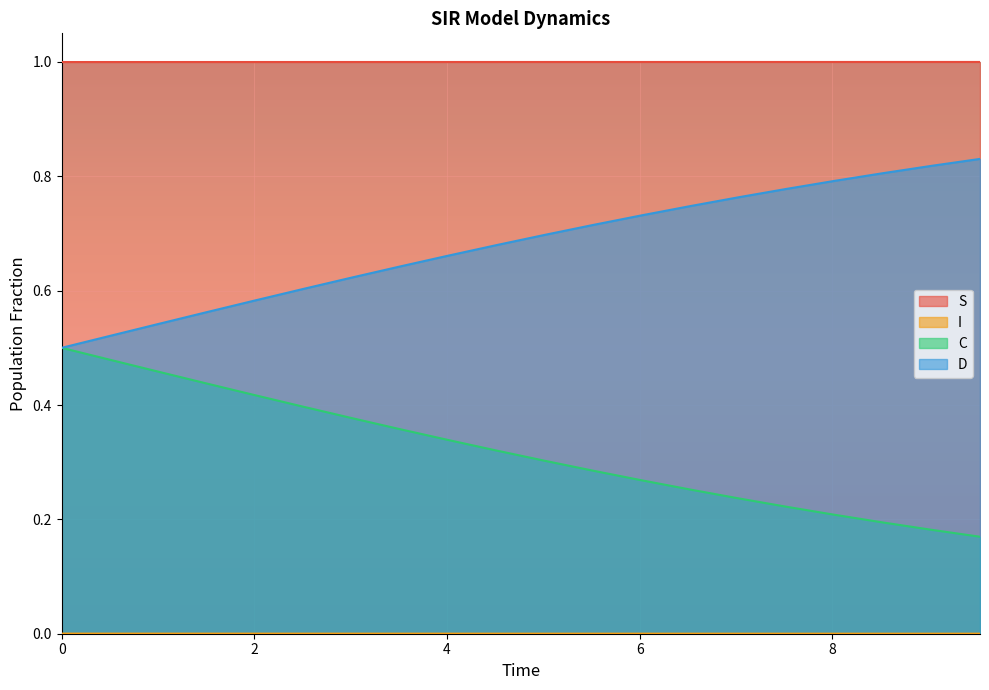

The value of I at 7.023411371237458 is 1.8. True or false?

False